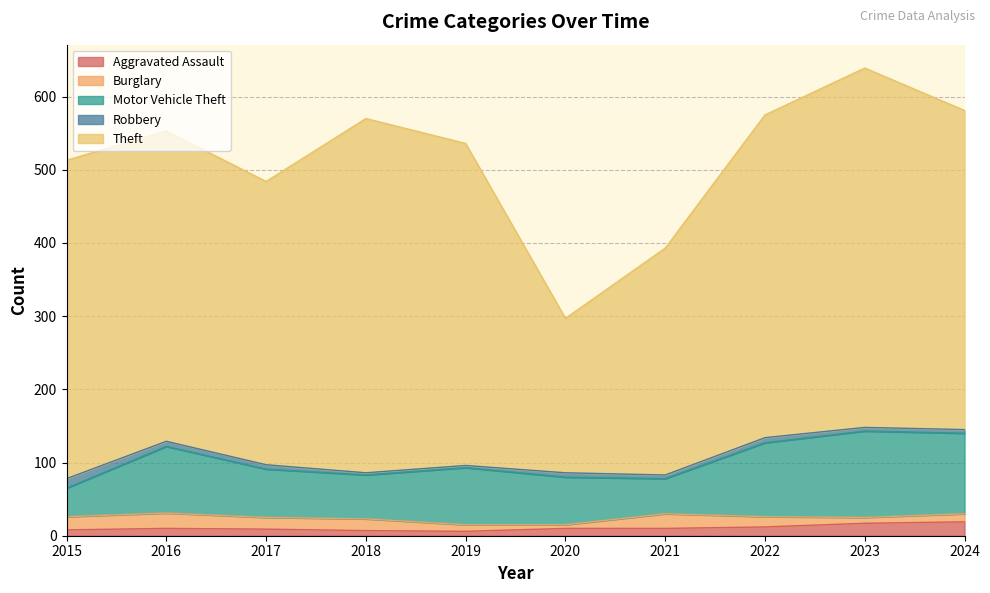

How many values in the Aggravated Assault series exceed 10?

3